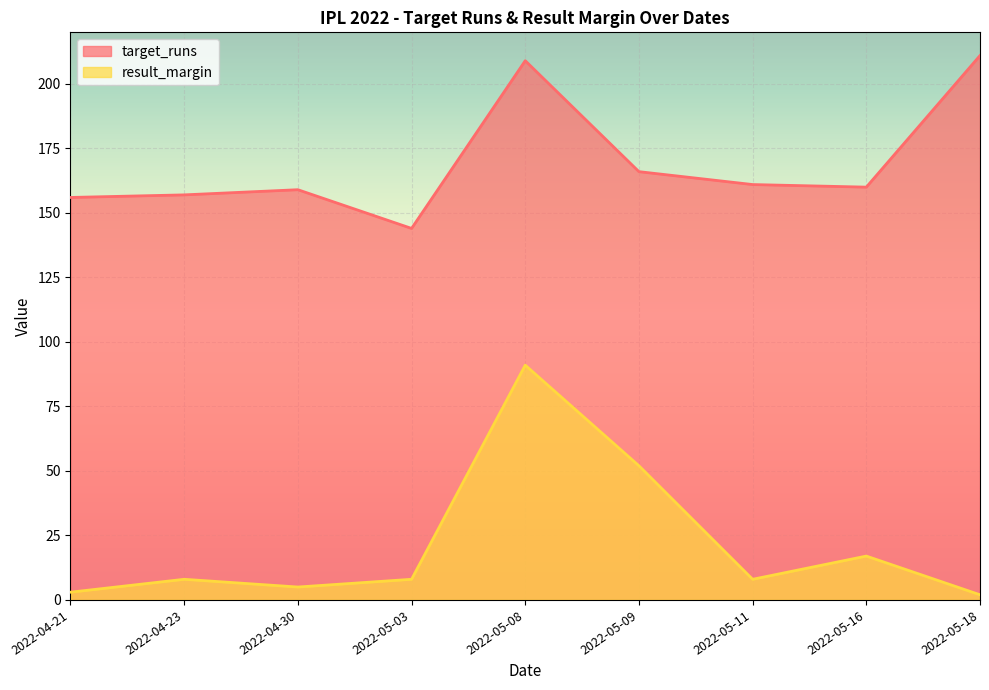

List the series in order of their peak value, lowest first.

result_margin, target_runs